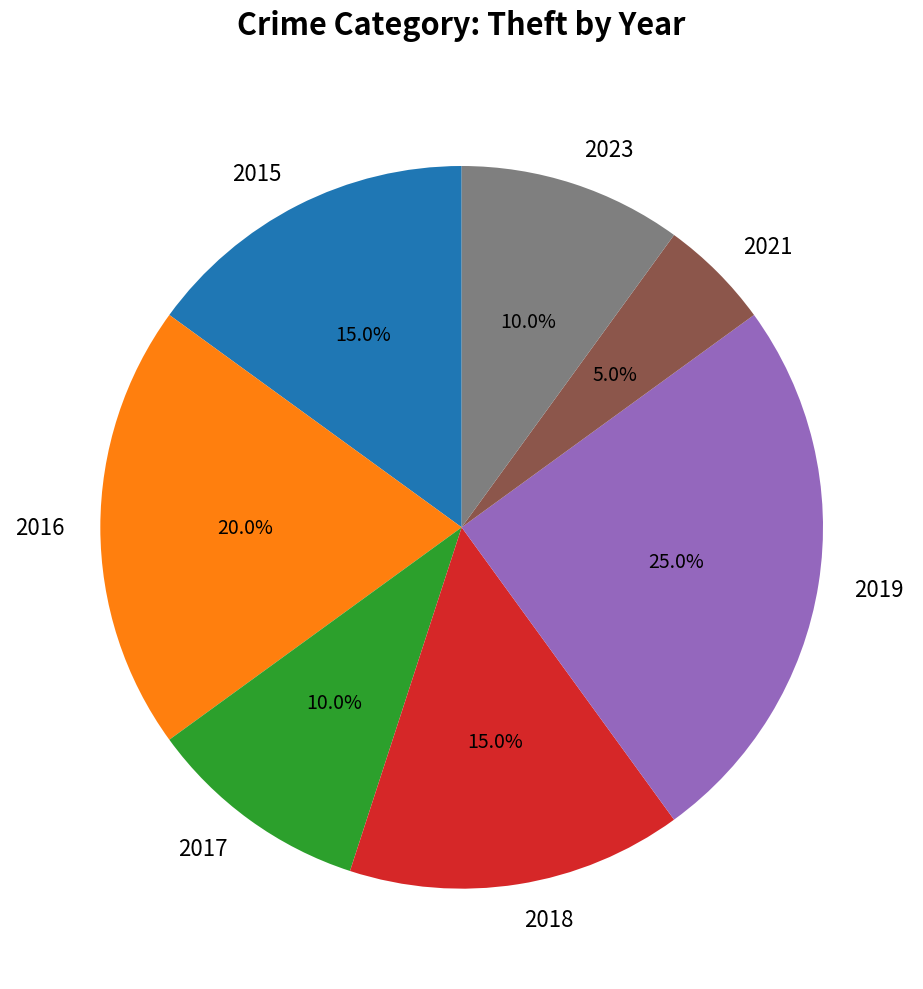

Between 2019 and 2021, which is larger?

2019